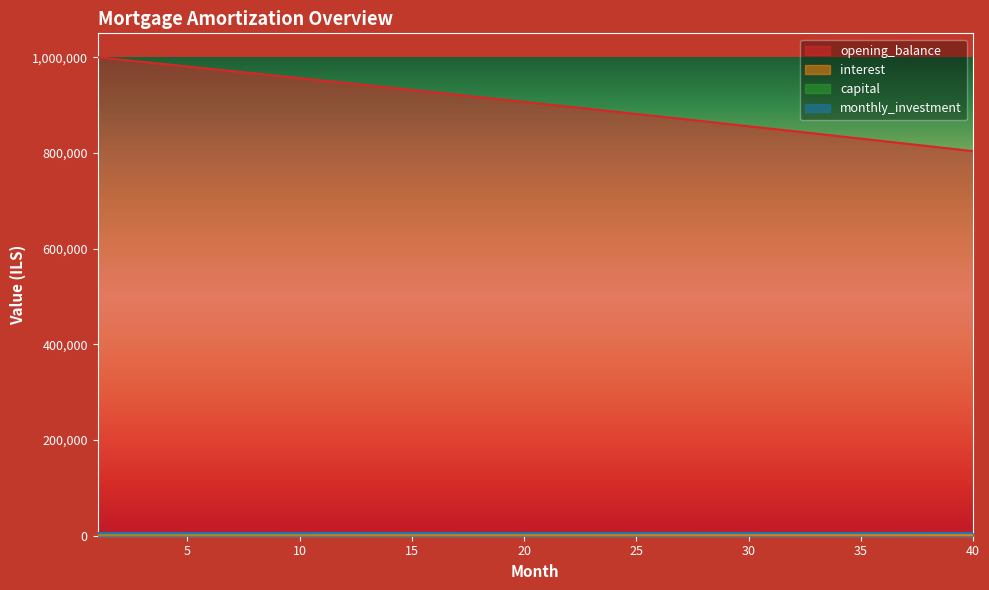

At which category is the sum across all series the highest?

1